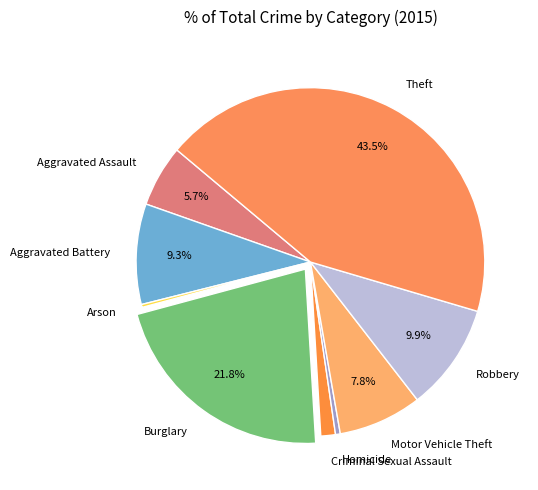

Is there a majority slice in this chart?

No